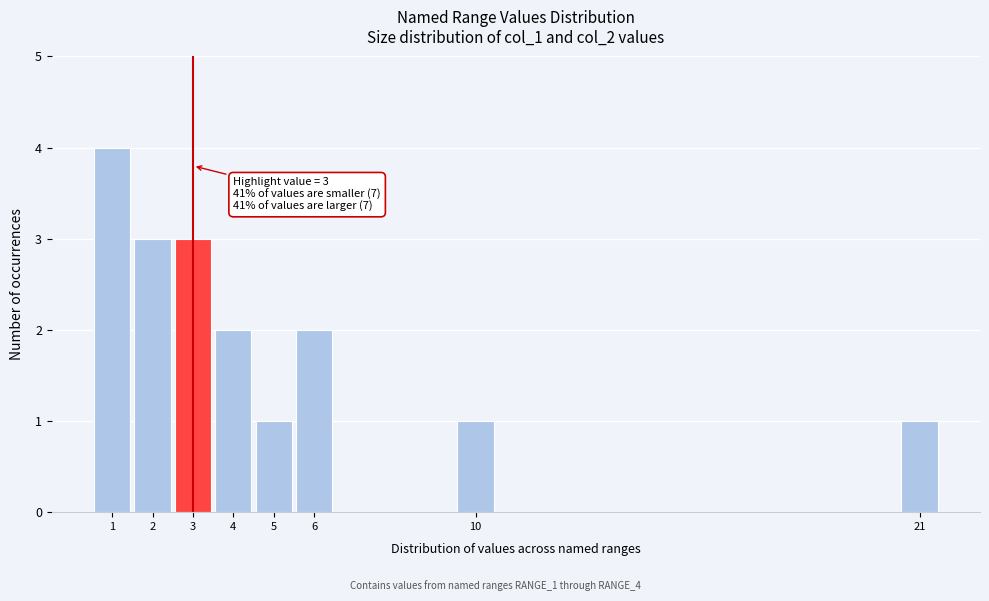

Reading right to left, transcribe all the data shown in this chart.

21=1	10=1	6=2	5=1	4=2	3=3	2=3	1=4